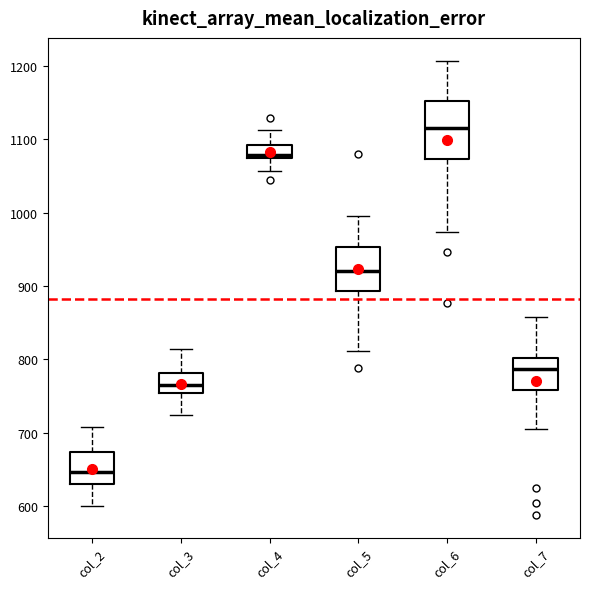

Where is the upper edge of the box for col_2 on the y-axis? The values are not printed on the chart, so give them approximately, as read against the axis.

670